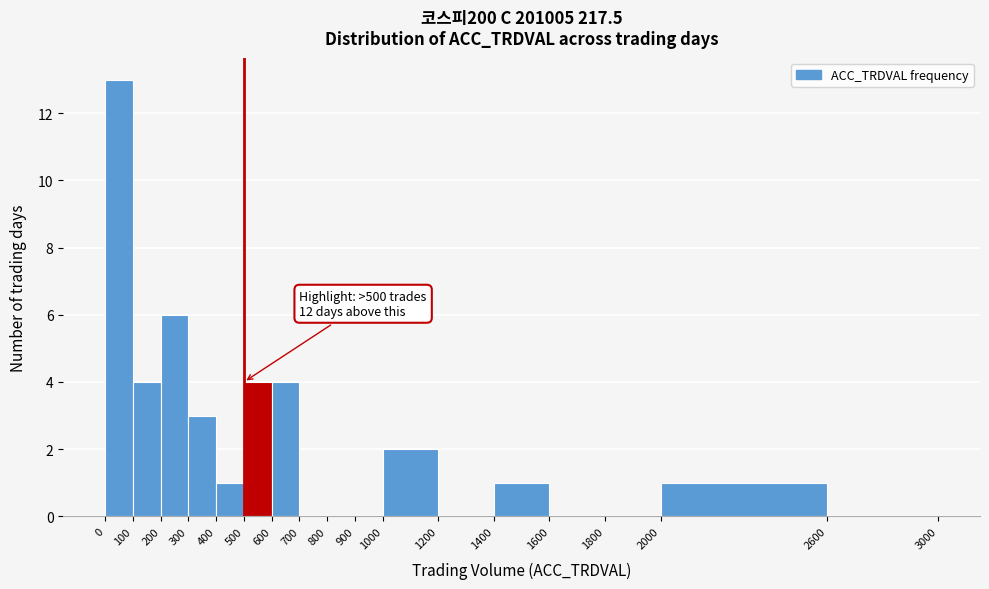

Over which range of the x-axis is the bar tallest?

0 to 100